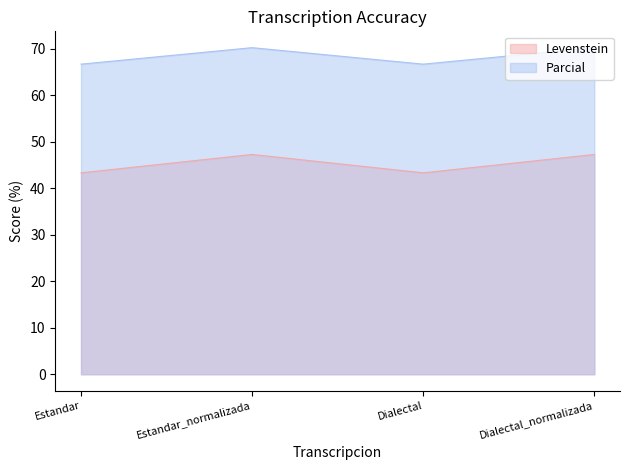

Does the chart display data point markers on the line(s)?

No